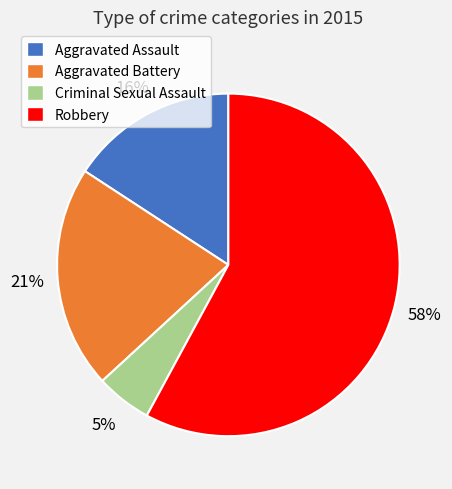

Does Aggravated Battery represent more than half of the total?

No